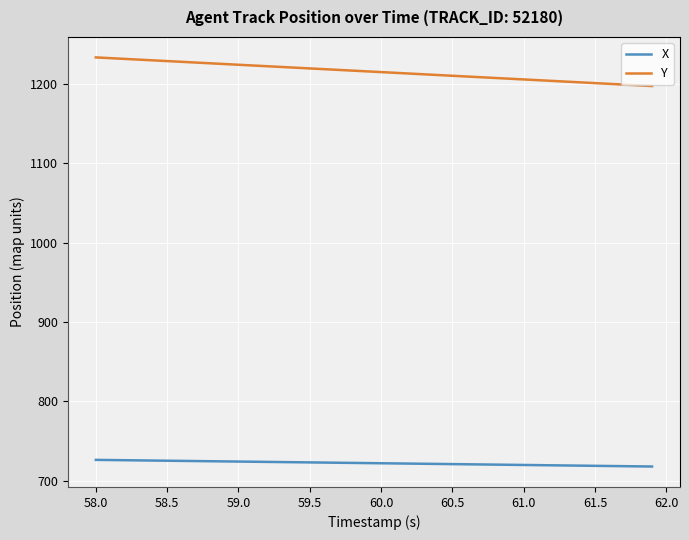

Rank the series by their average value, from highest to lowest.

Y, X